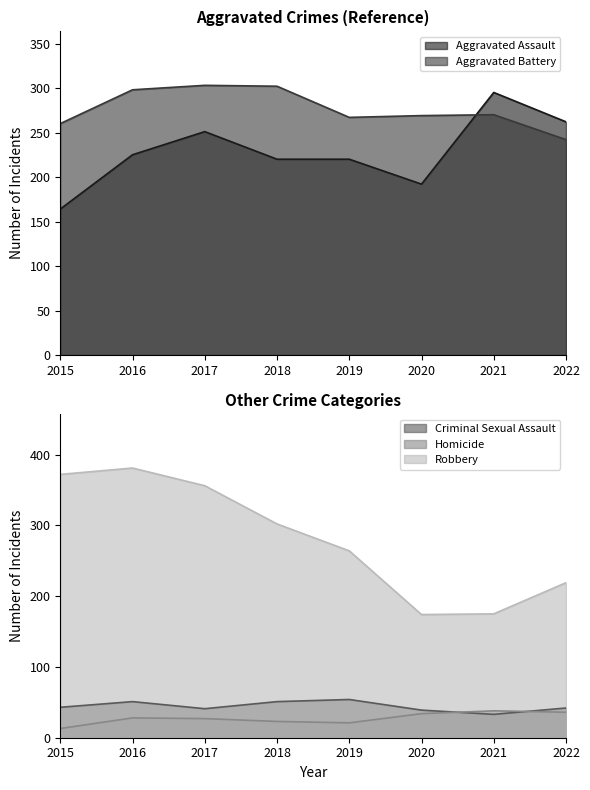

How many lines are shown in the chart?

5